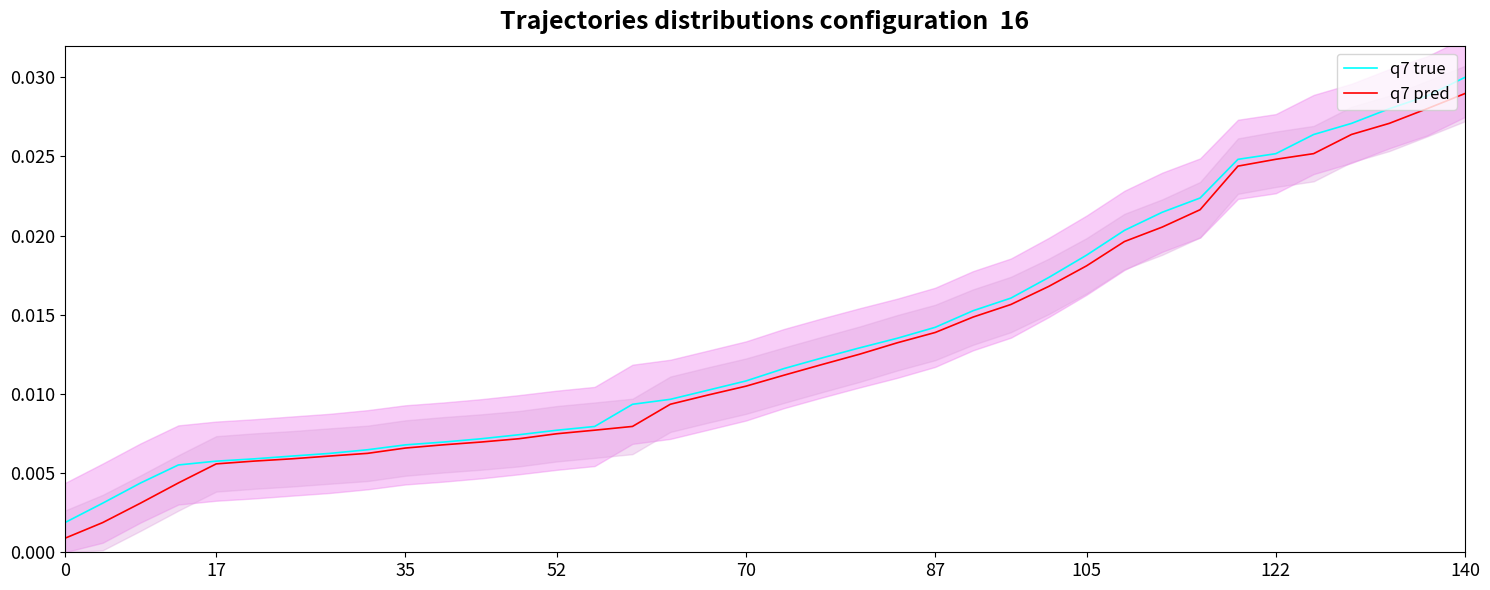

True or false: q7 true and q7 pred cross at least once.

False